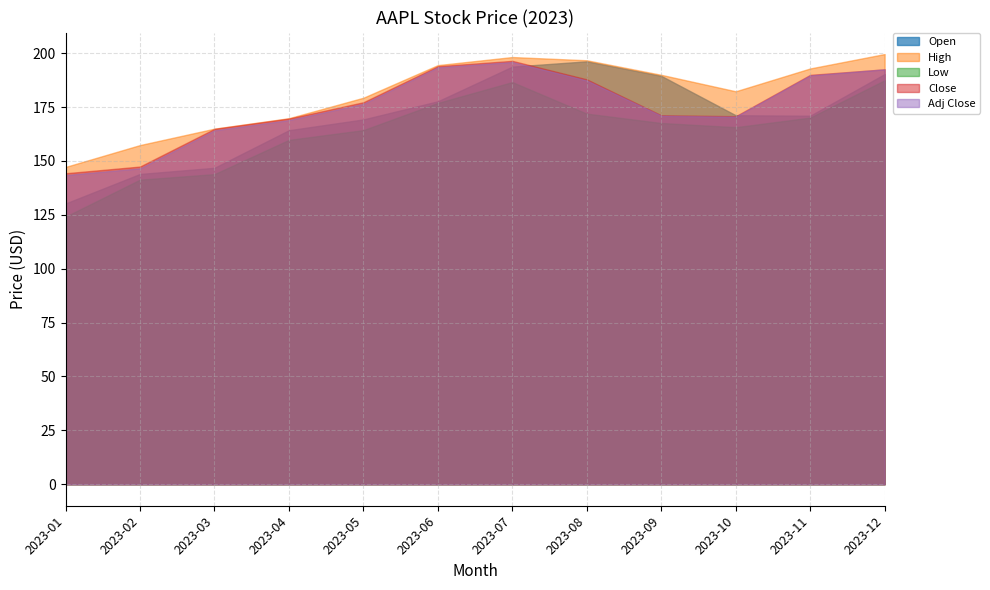

Reading left to right, what are all the values shown in this chart?

Open: 2023-01=130.3	2023-02=144.0	2023-03=146.8	2023-04=164.3	2023-05=169.3	2023-06=177.7	2023-07=193.8	2023-08=196.2	2023-09=189.5	2023-10=171.2	2023-11=171.0	2023-12=190.3
High: 2023-01=147.2	2023-02=157.4	2023-03=165.0	2023-04=169.9	2023-05=179.4	2023-06=194.5	2023-07=198.2	2023-08=196.7	2023-09=190.0	2023-10=182.3	2023-11=192.9	2023-12=199.6
Low: 2023-01=124.2	2023-02=141.3	2023-03=143.9	2023-04=159.8	2023-05=164.3	2023-06=176.9	2023-07=186.6	2023-08=172.0	2023-09=167.6	2023-10=165.7	2023-11=170.1	2023-12=187.4
Close: 2023-01=144.3	2023-02=147.4	2023-03=164.9	2023-04=169.7	2023-05=177.2	2023-06=194.0	2023-07=196.4	2023-08=187.9	2023-09=171.2	2023-10=170.8	2023-11=189.9	2023-12=192.5
Adj Close: 2023-01=143.5	2023-02=146.6	2023-03=164.2	2023-04=169.0	2023-05=176.5	2023-06=193.5	2023-07=195.9	2023-08=187.4	2023-09=171.0	2023-10=170.5	2023-11=189.7	2023-12=192.5